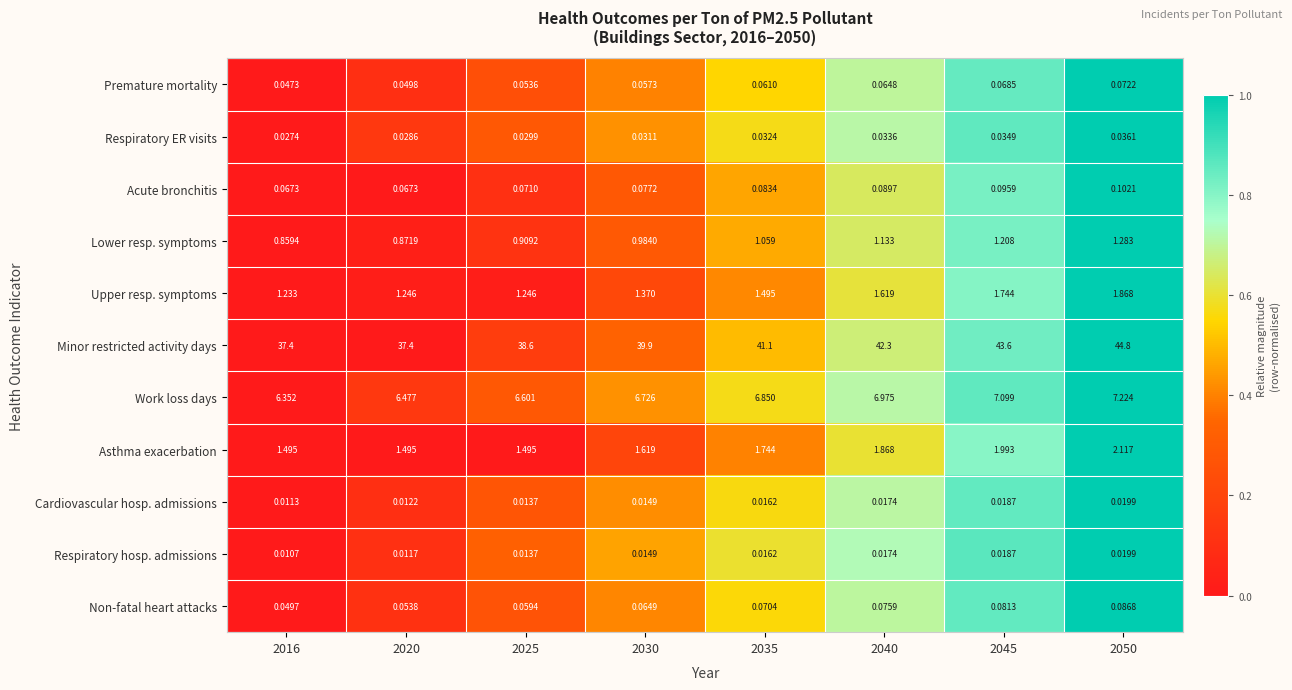

At how many categories does at least one series exceed 0?

8